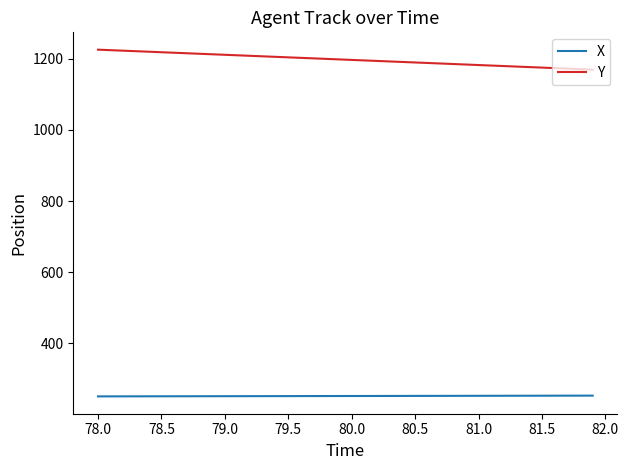

True or false: X and Y cross at least once.

False